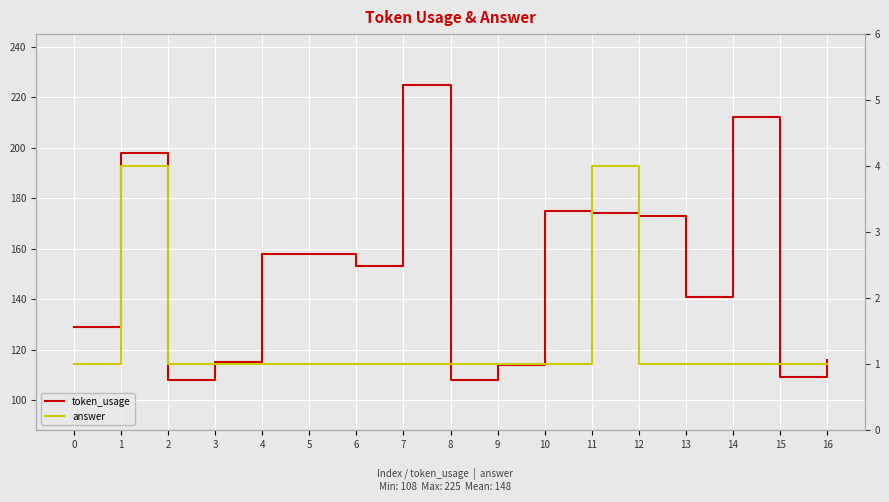

Reading left to right, list all the values displayed in this chart.

token_usage: 0=129	1=198	2=108	3=115	4=158	5=158	6=153	7=225	8=108	9=114	10=175	11=174	12=173	13=141	14=212	15=109	16=116
answer: 0=1	1=4	2=1	3=1	4=1	5=1	6=1	7=1	8=1	9=1	10=1	11=4	12=1	13=1	14=1	15=1	16=1